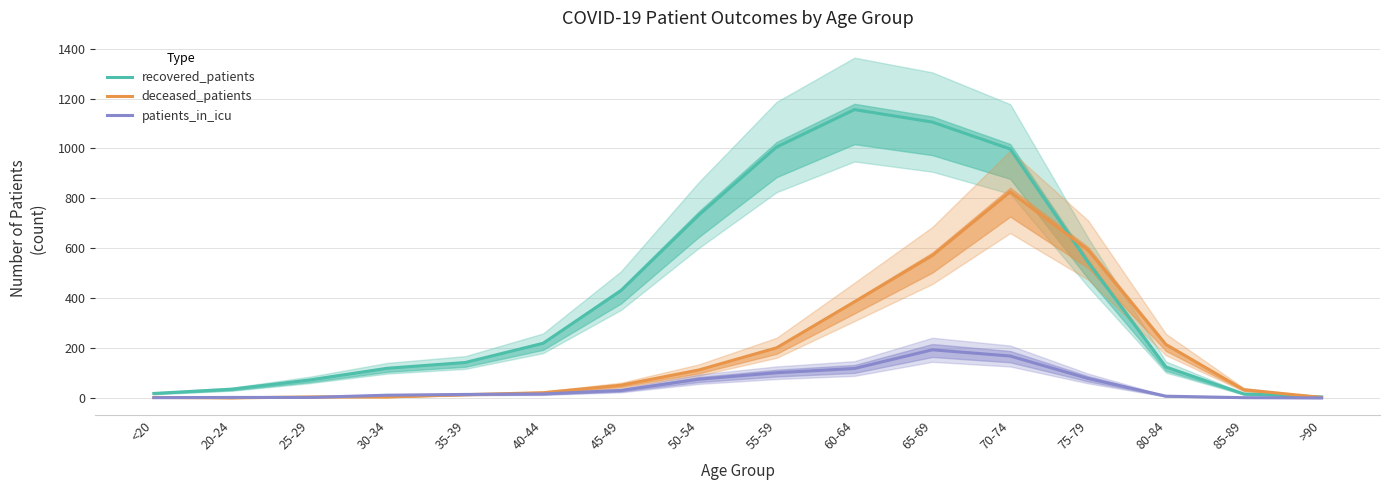

Is the value of patients_in_icu at 80-84 greater than the value of deceased_patients at 85-89?

No